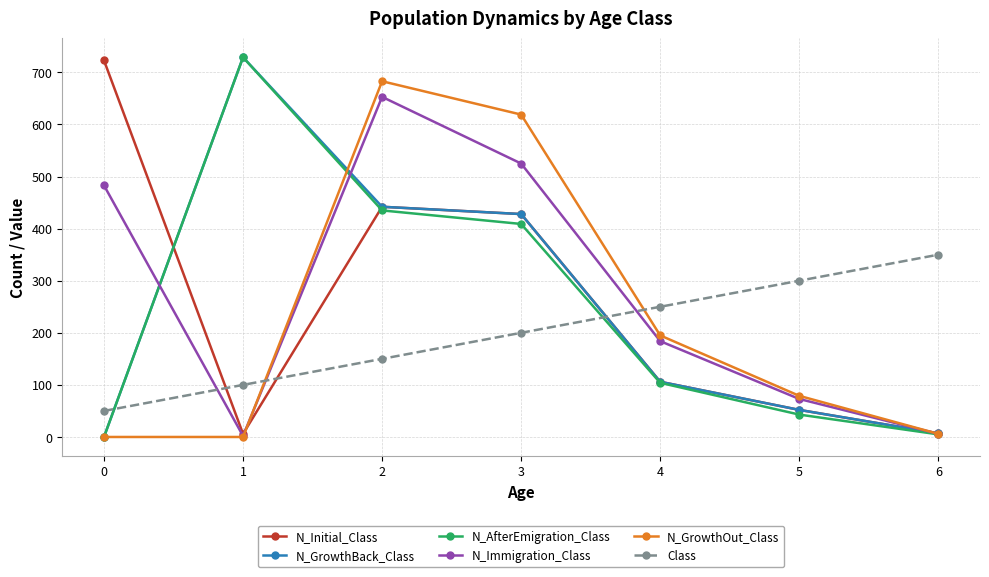

What is the average value of the N_AfterEmigration_Class series?

246